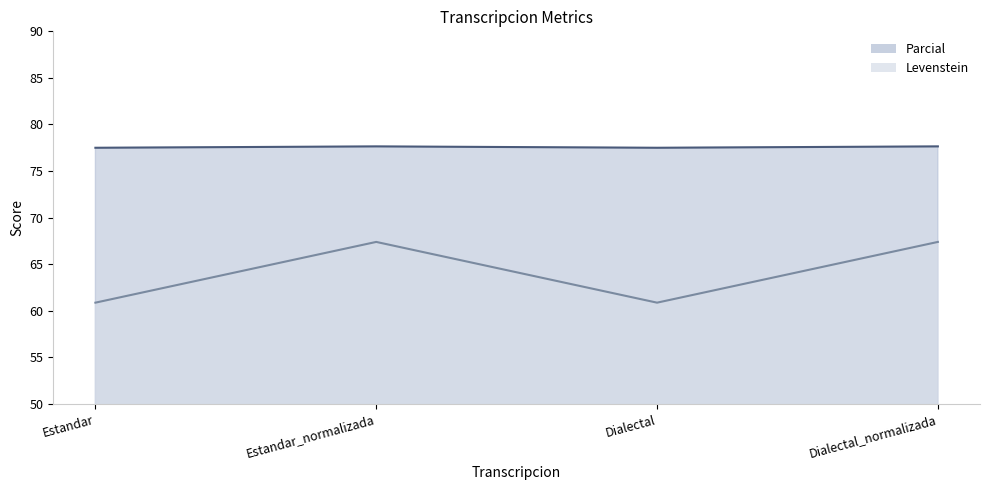

True or false: Levenstein and Parcial cross at least once.

False